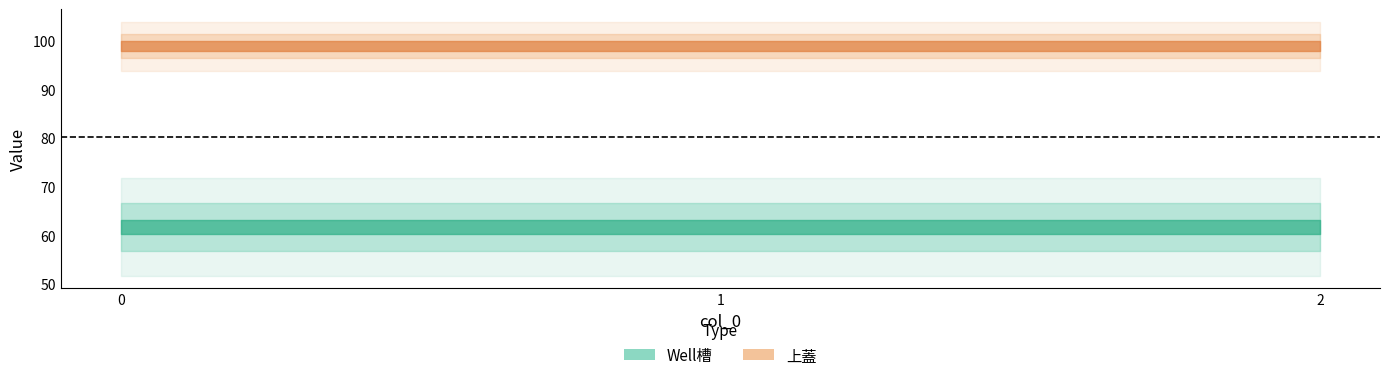

What is the spread (max minus min) of values at 0?

37.1